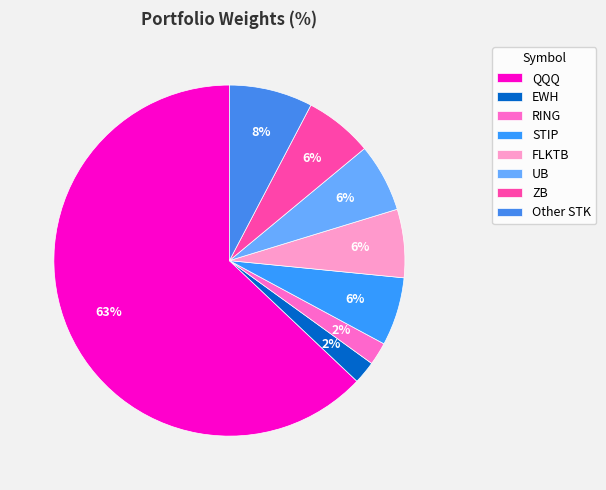

To the nearest percent, what portion does UB represent?

6%